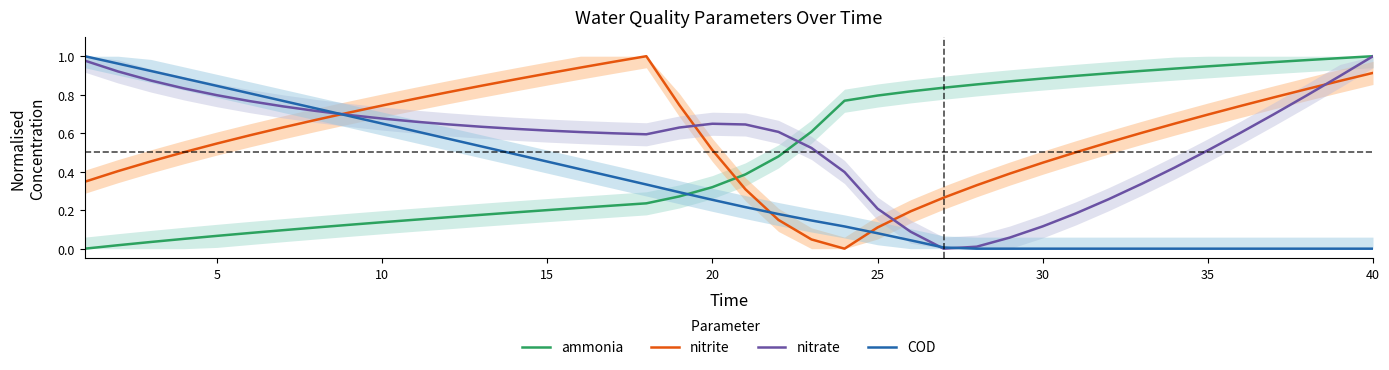

The value of ammonia at 20 is 0.1. True or false?

False